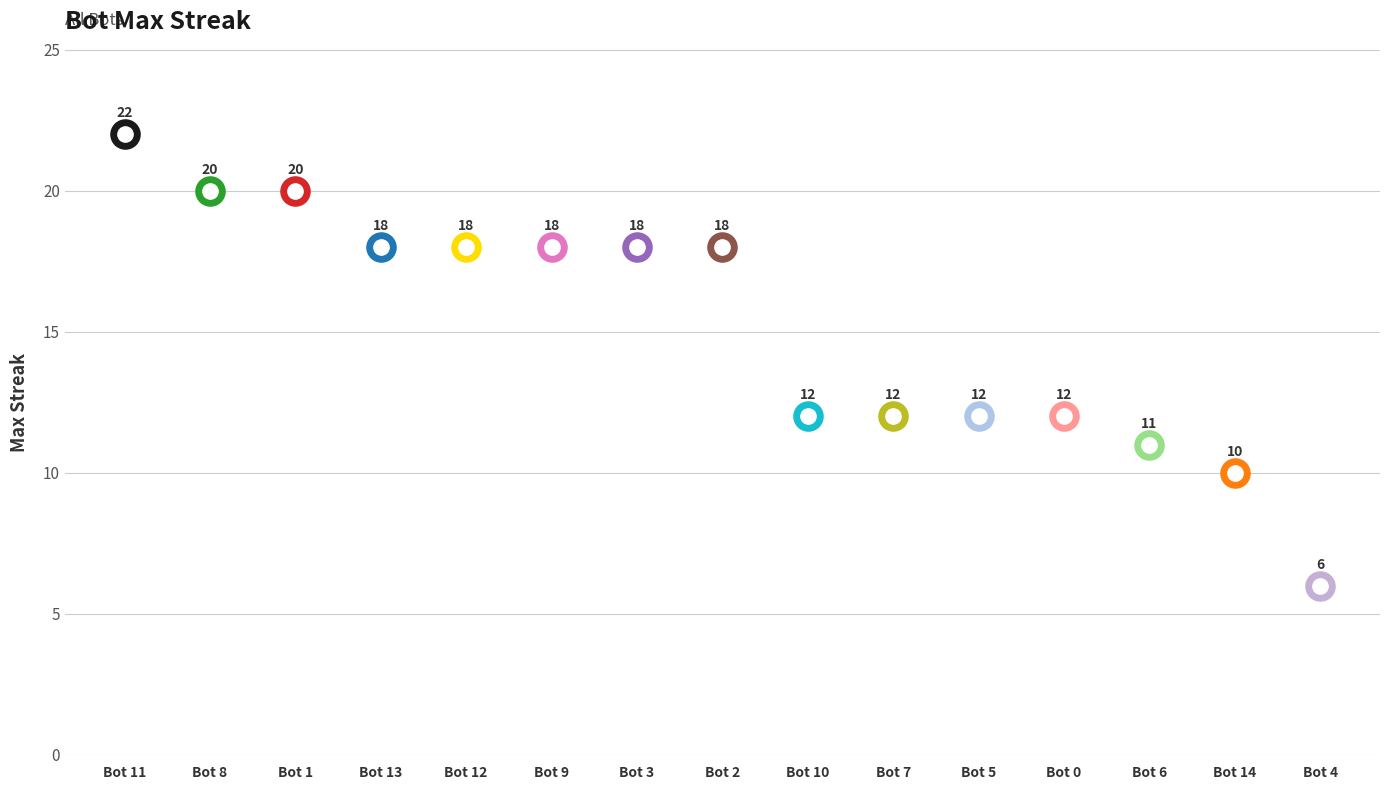

What is the smallest value displayed?

6